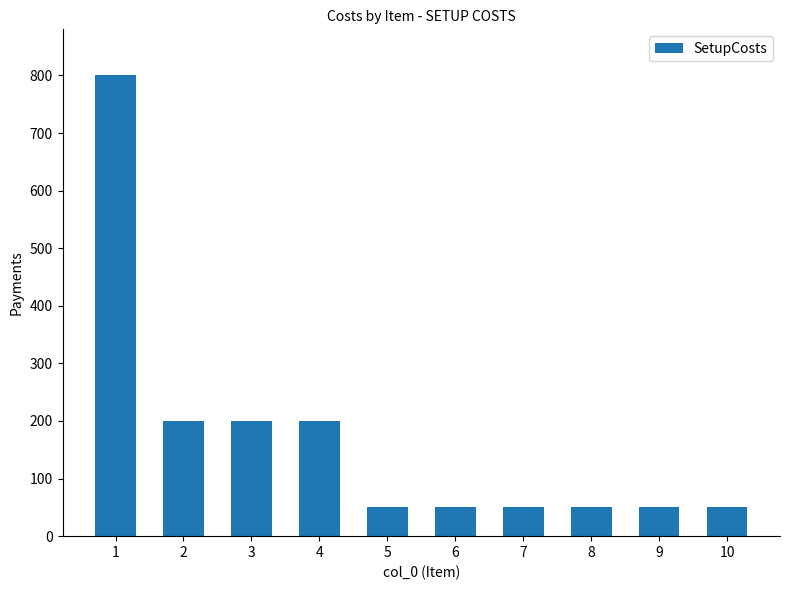

What is the smallest value displayed?

50